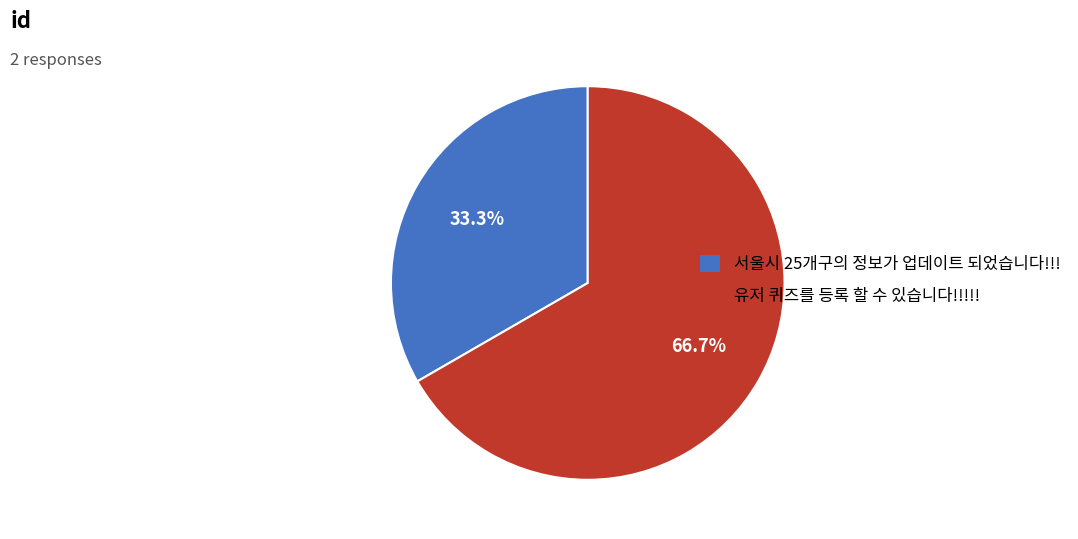

Between 서울시 25개구의 정보가 업데이트 되었습니다!!! and 유저 퀴즈를 등록 할 수 있습니다!!!!!, which is larger?

유저 퀴즈를 등록 할 수 있습니다!!!!!